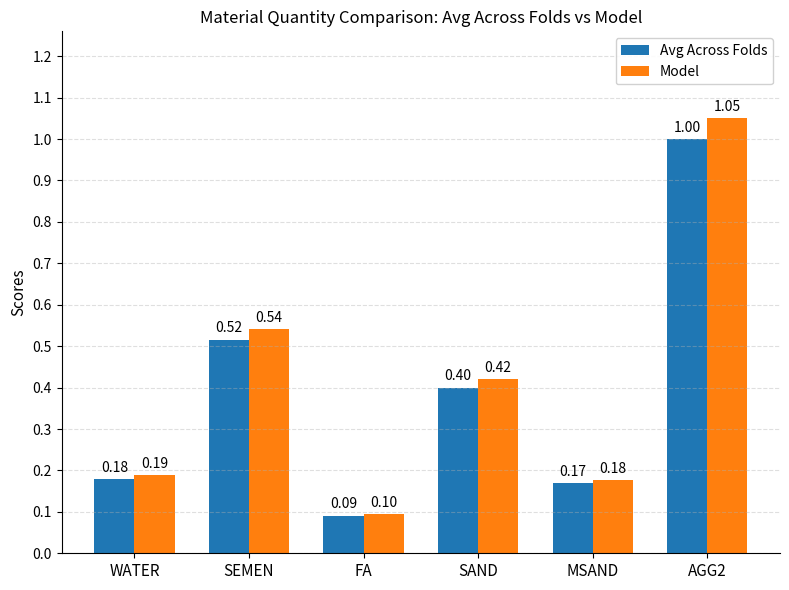

How many bars are there in total?

12